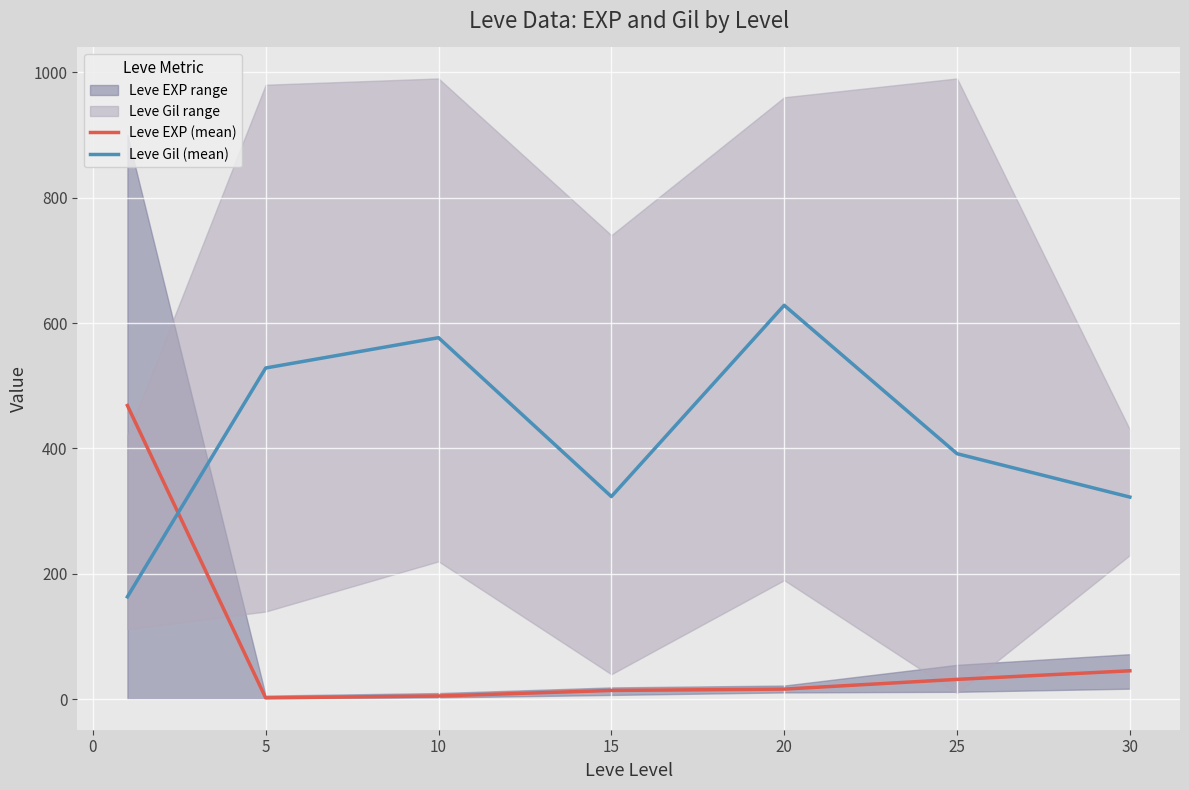

Is the value of Leve Gil (mean) at 5 greater than the value of Leve EXP (mean) at 5?

Yes